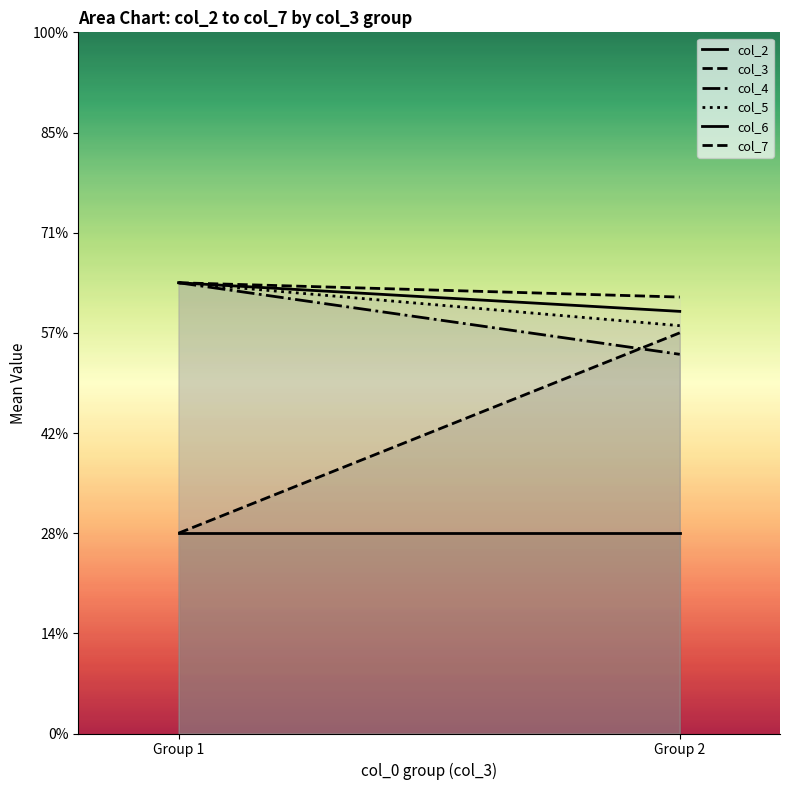

Which category has the highest value across all series?

Group 1